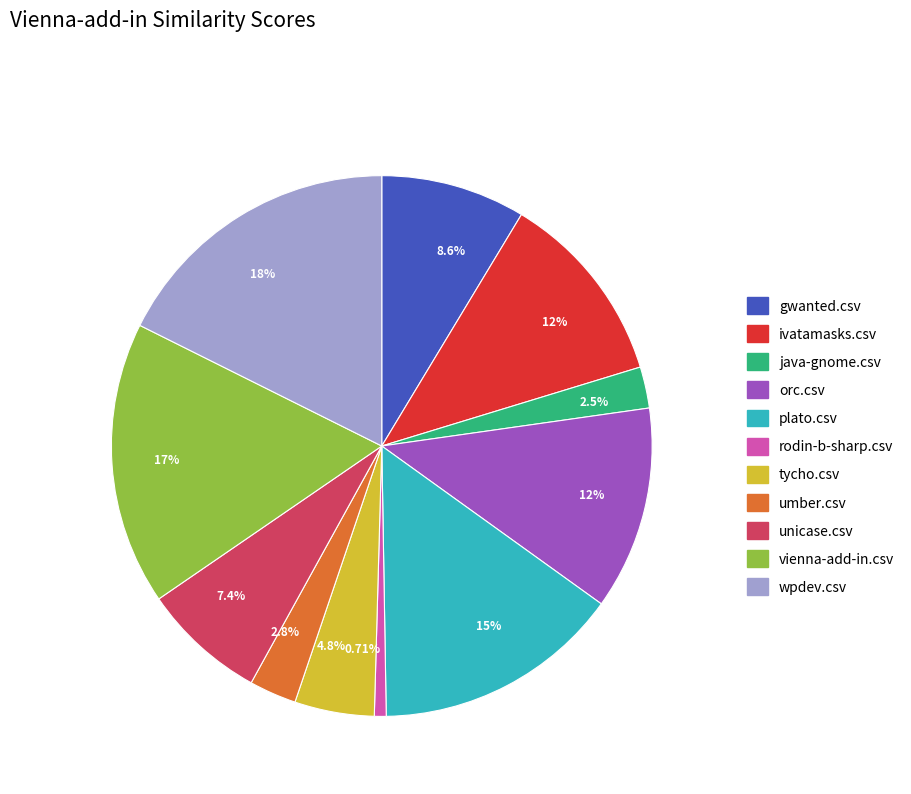

To the nearest percent, what is the combined percentage of gwanted.csv and wpdev.csv?

26%